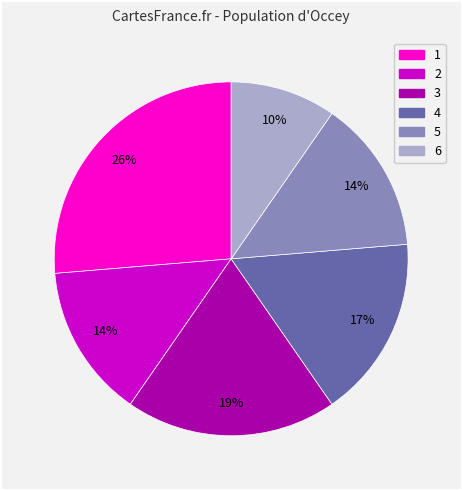

Which slice is the smallest?

6